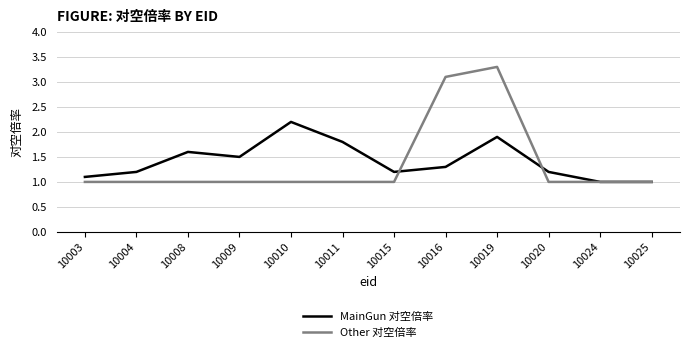

True or false: Other 对空倍率 and MainGun 对空倍率 intersect in this chart.

True